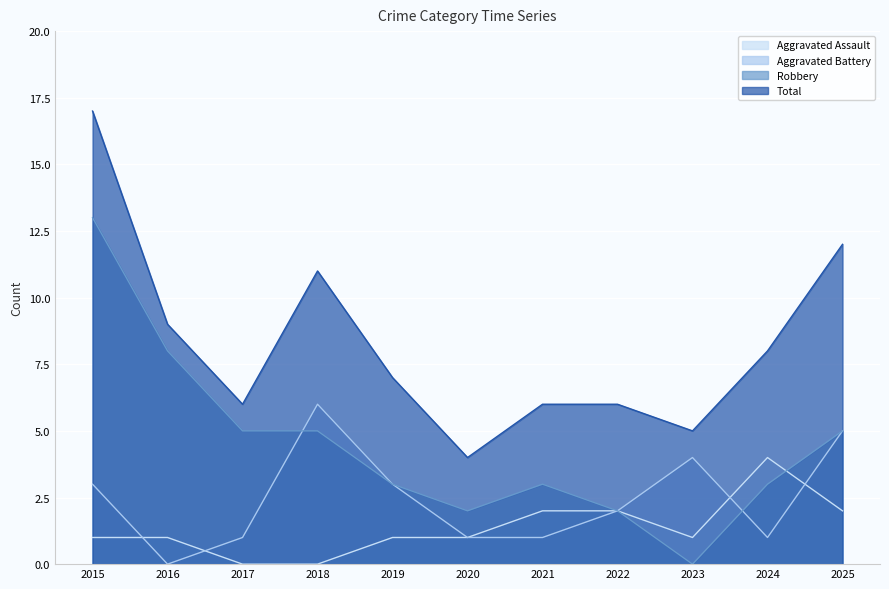

The Aggravated Assault series shows 4 at 2024. True or false?

True